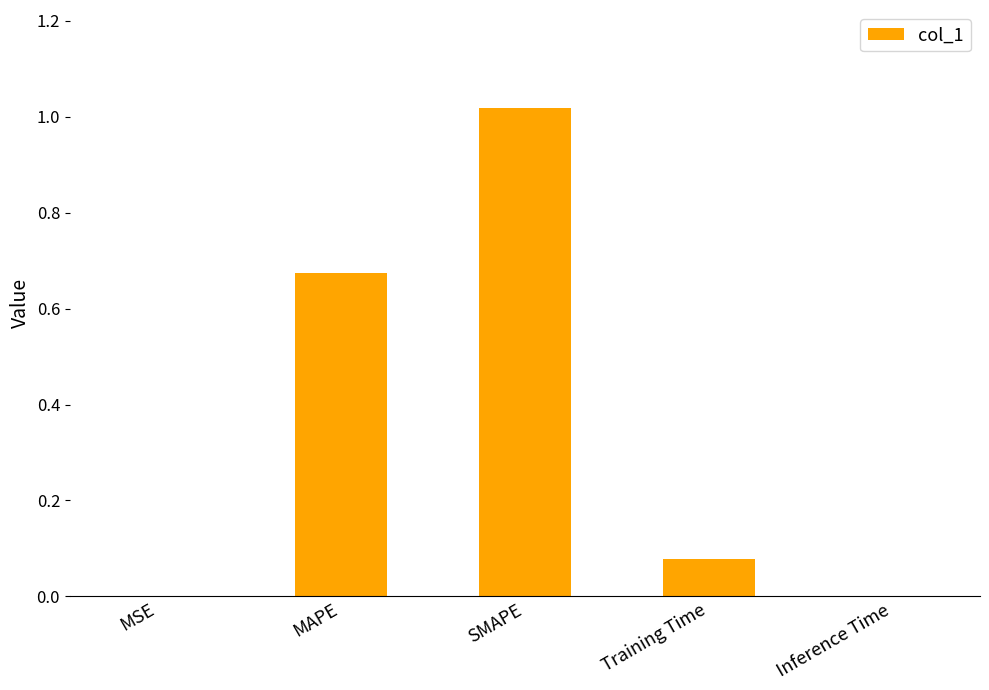

What is the sum of all values?

1.8